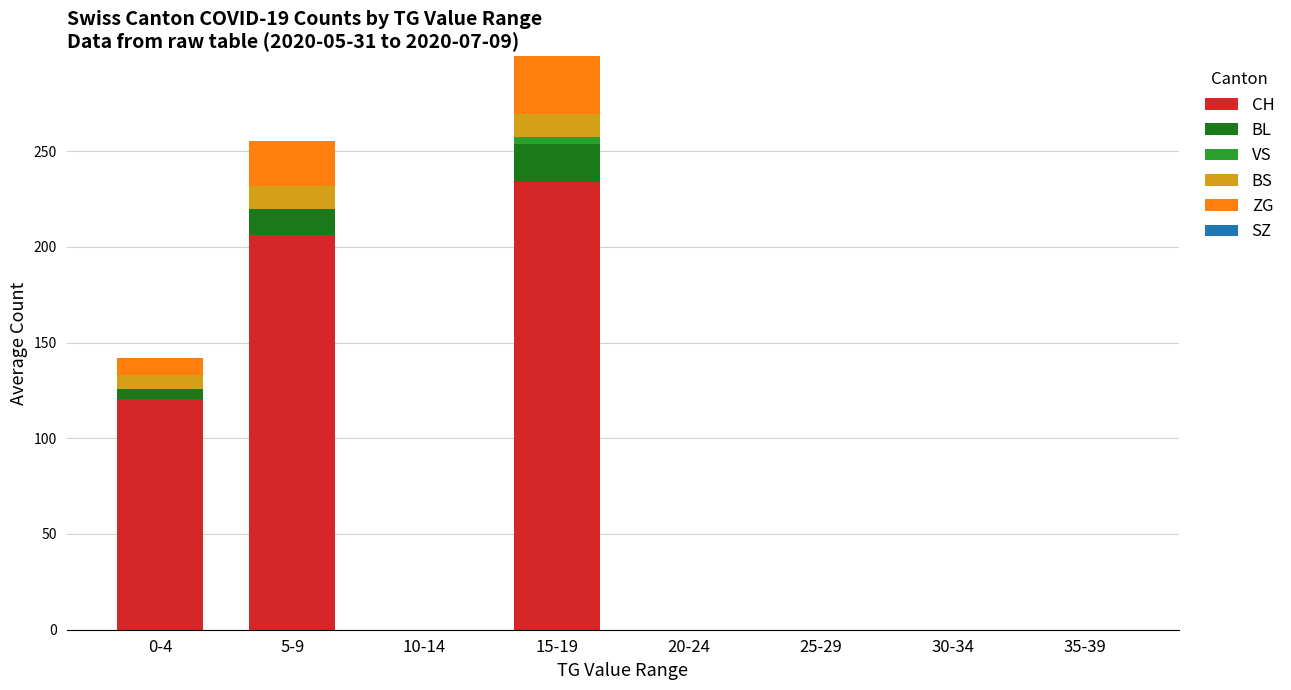

At which category is the sum across all series the highest?

15-19